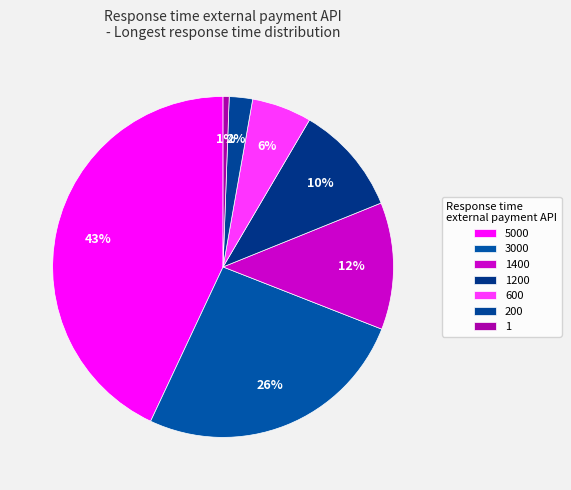

To the nearest percent, what is the average slice percentage?

14%